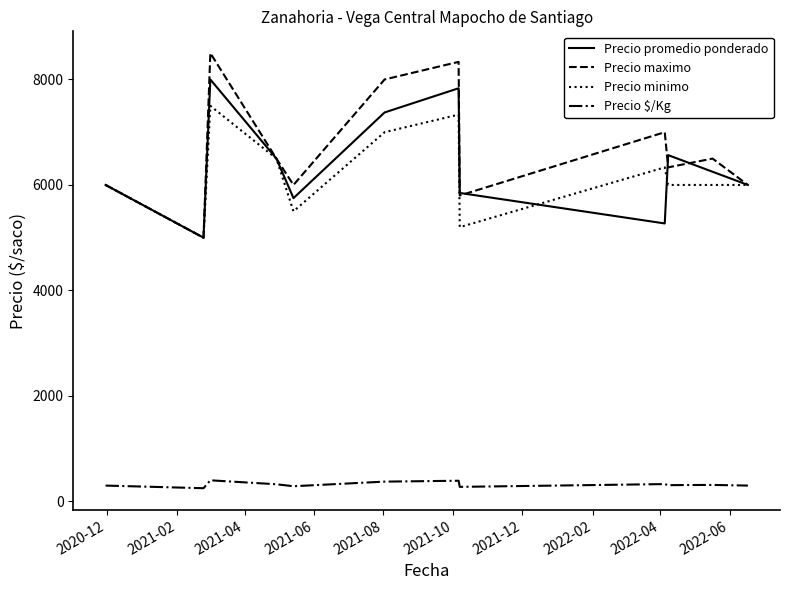

Which series has the widest spread of values?

Precio maximo